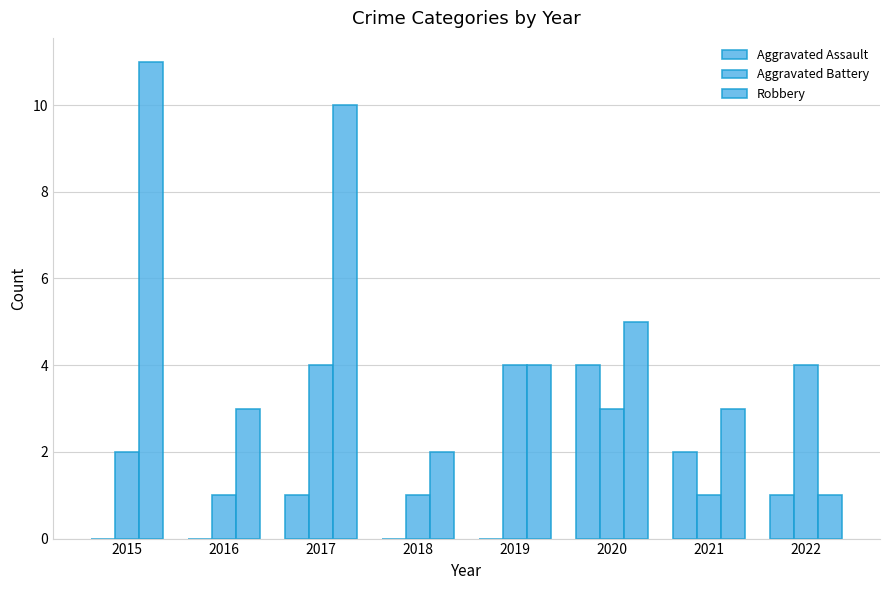

Rank the series by their maximum value, from highest to lowest.

Robbery, Aggravated Assault, Aggravated Battery